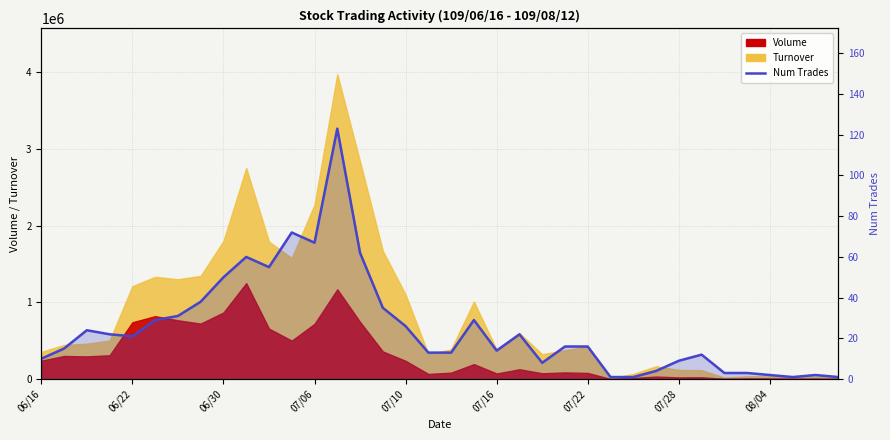

How many values are below 16?

17